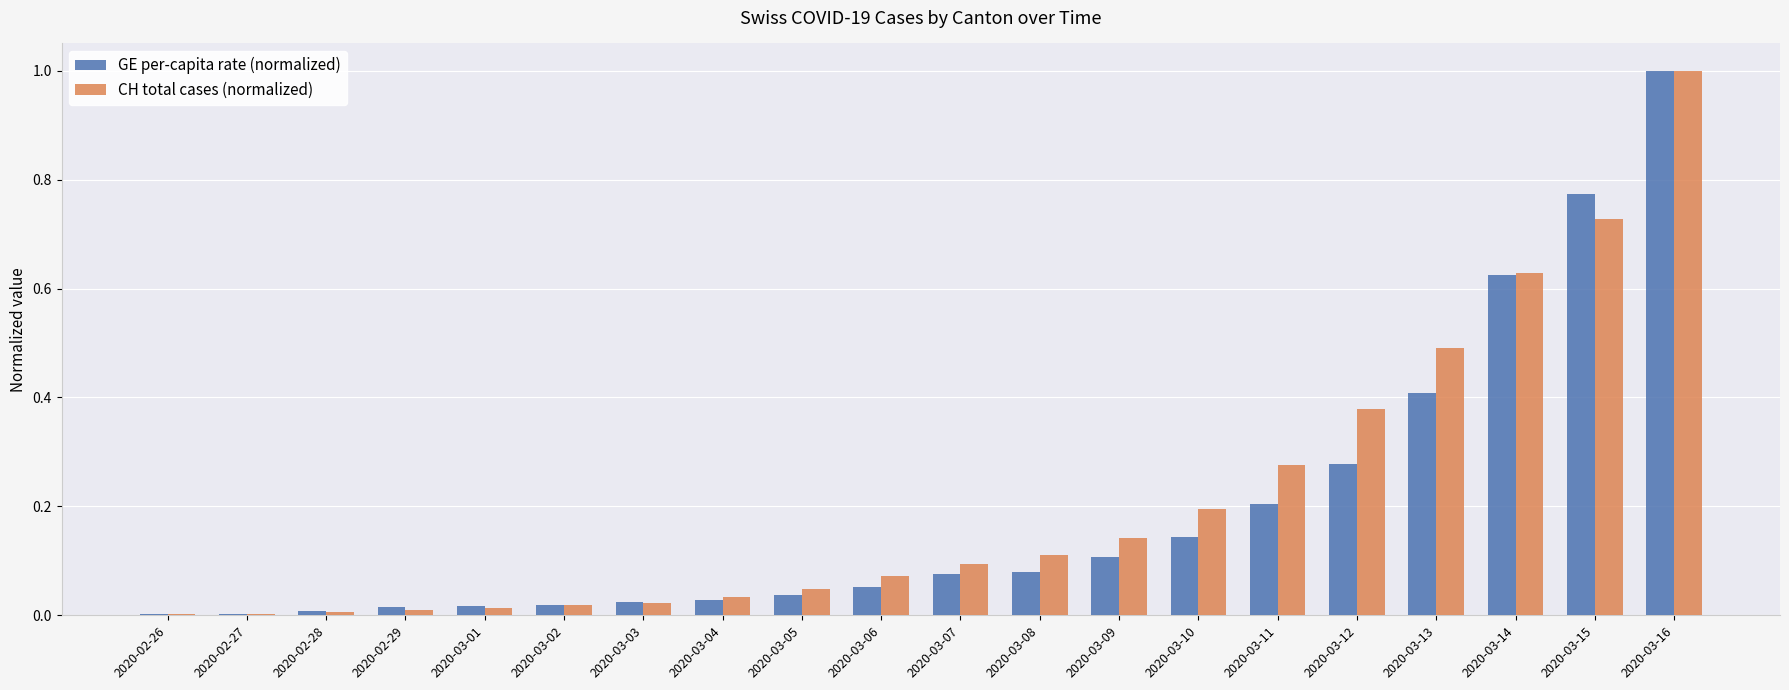

What is the maximum value shown in the chart?

1.0